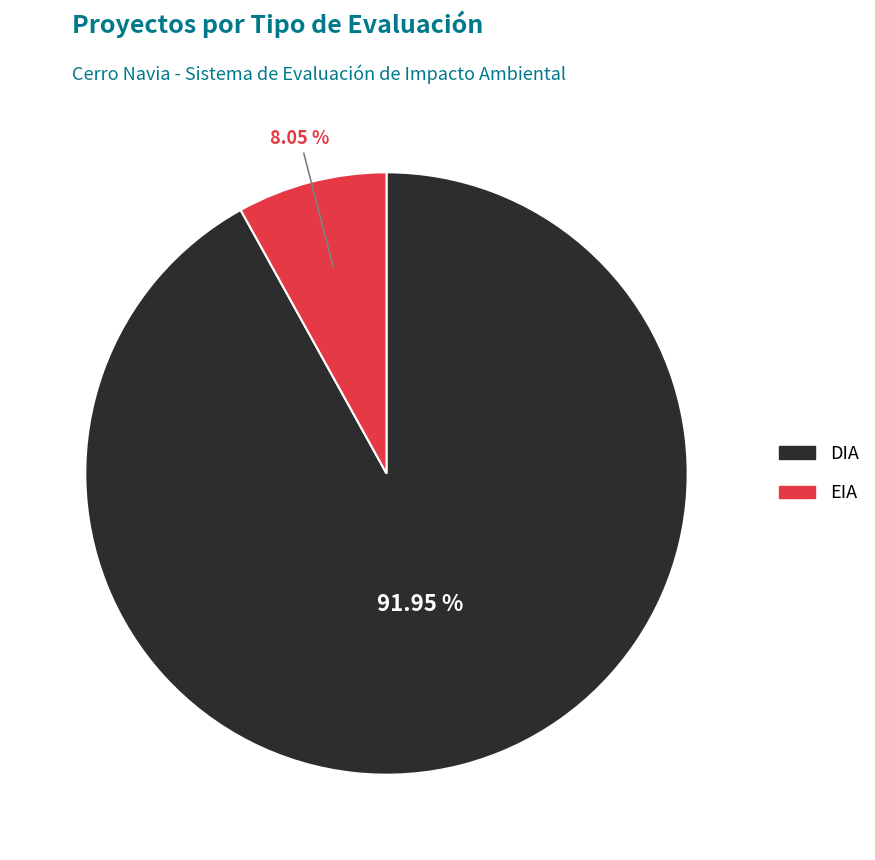

Count the number of slices in the pie.

2